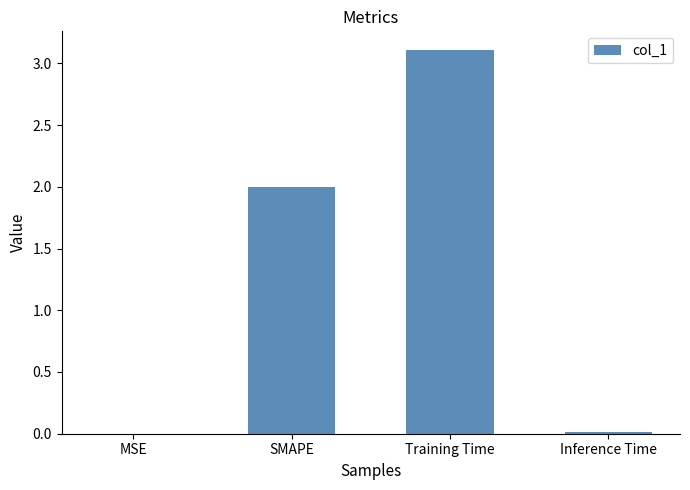

What is the sum of all values?

5.1